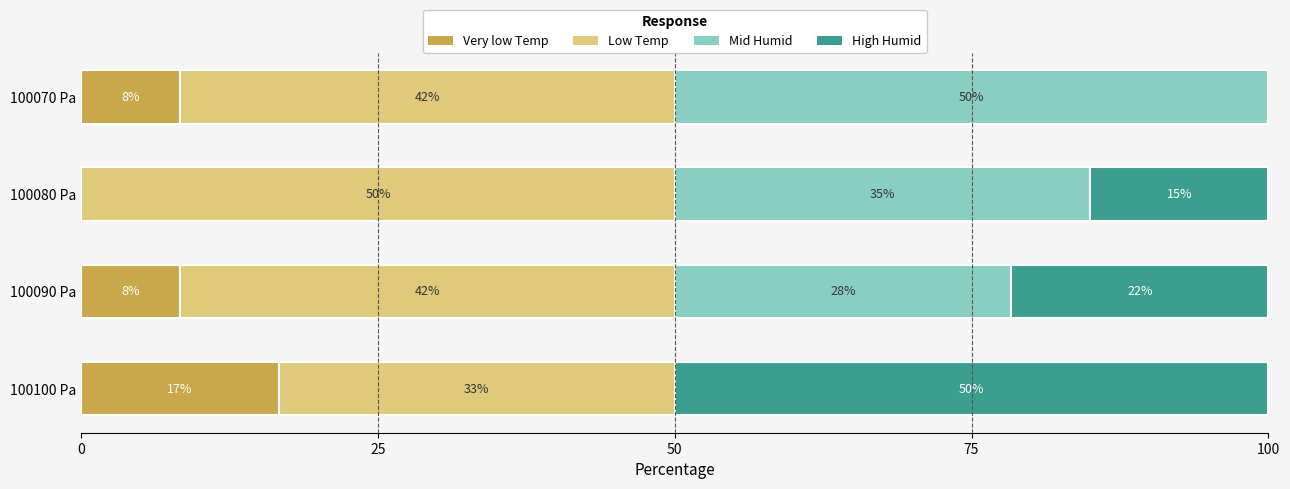

What is the sum of all High Humid values?

86.7